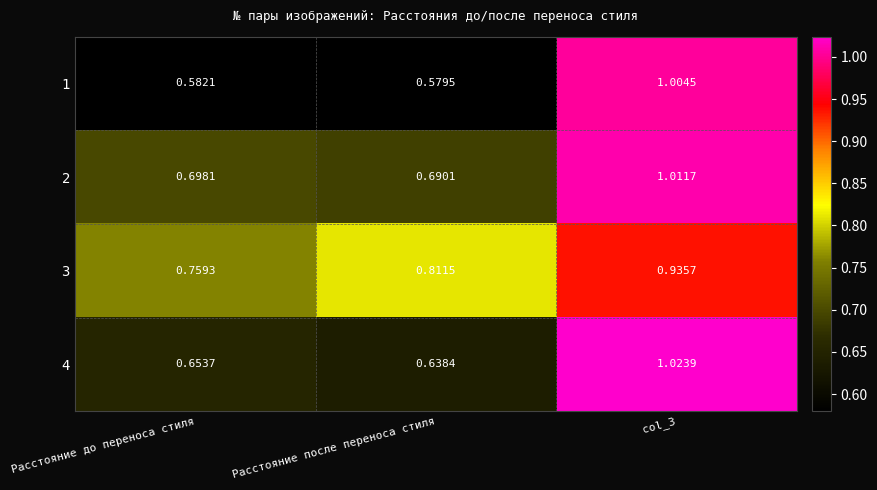

At which label is 4 closest to 0?

Расстояние после переноса стиля